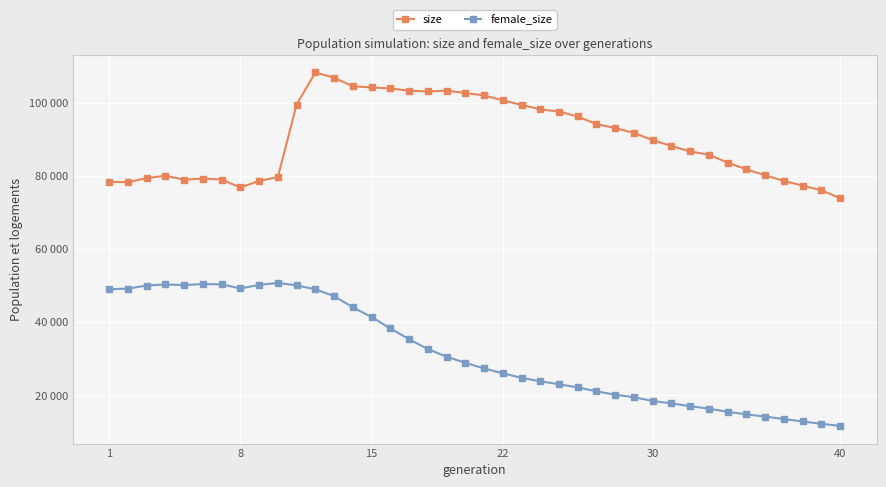

True or false: female_size and size cross at least once.

False